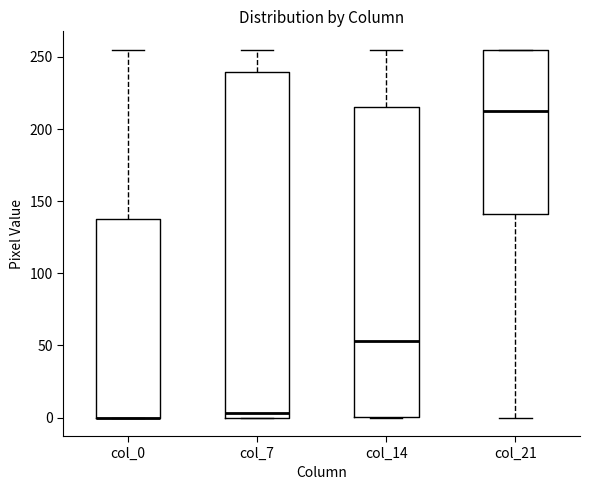

Where is the lower edge of the box for col_7 on the y-axis? The values are not printed on the chart, so give them approximately, as read against the axis.

0